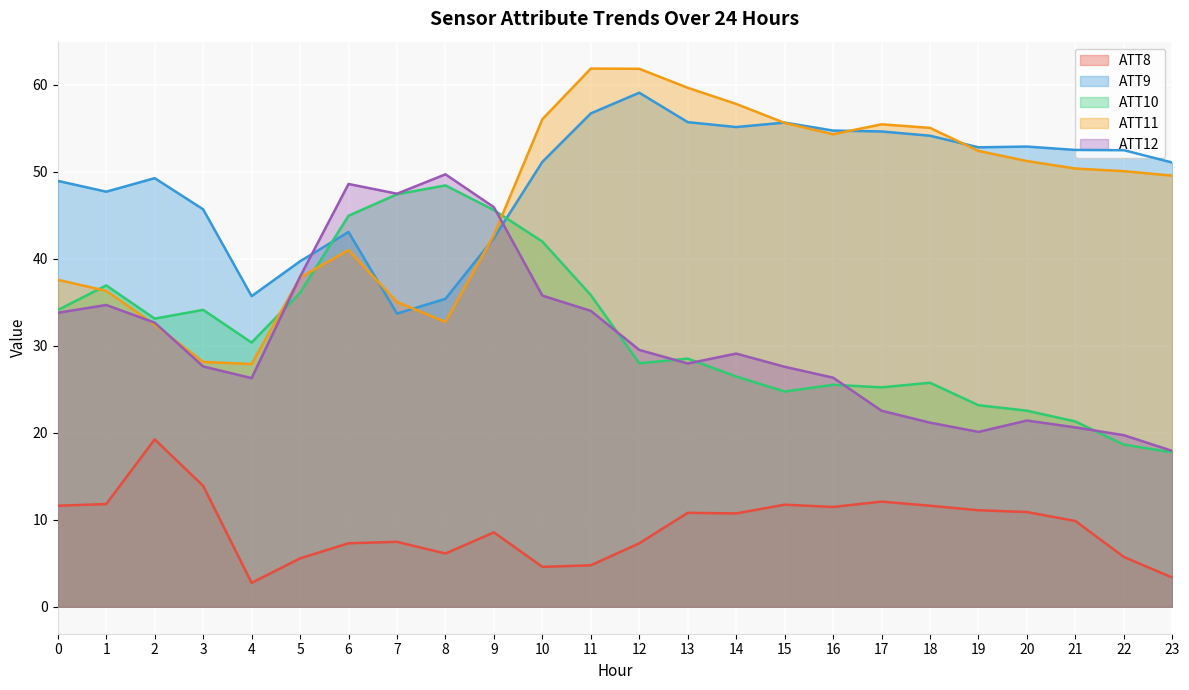

What is the difference between the ATT11 values at 1 and 12?

25.5